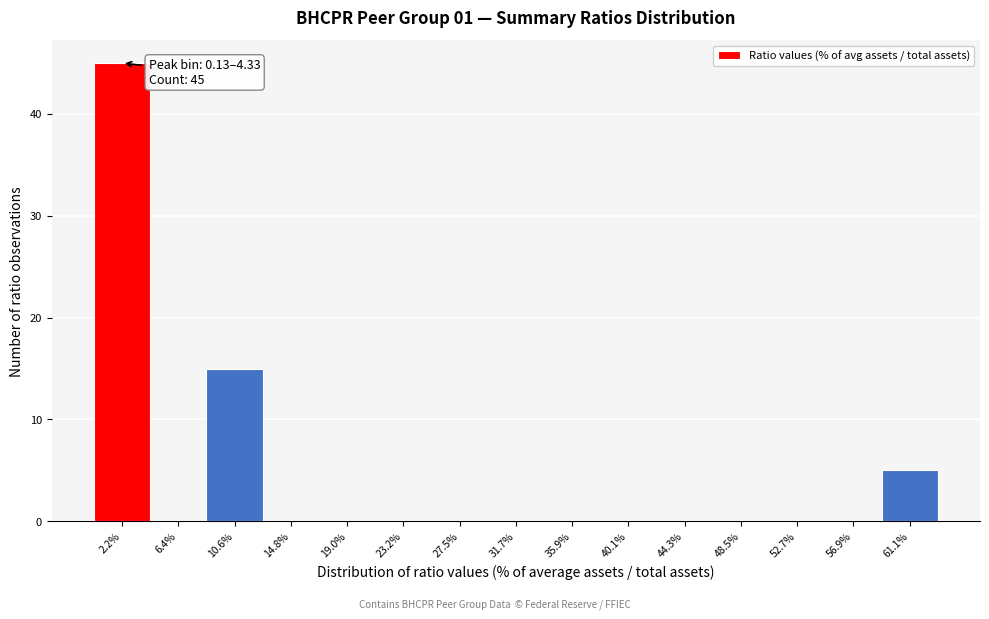

Over which range of the x-axis is the bar tallest?

0.0 to 4.5